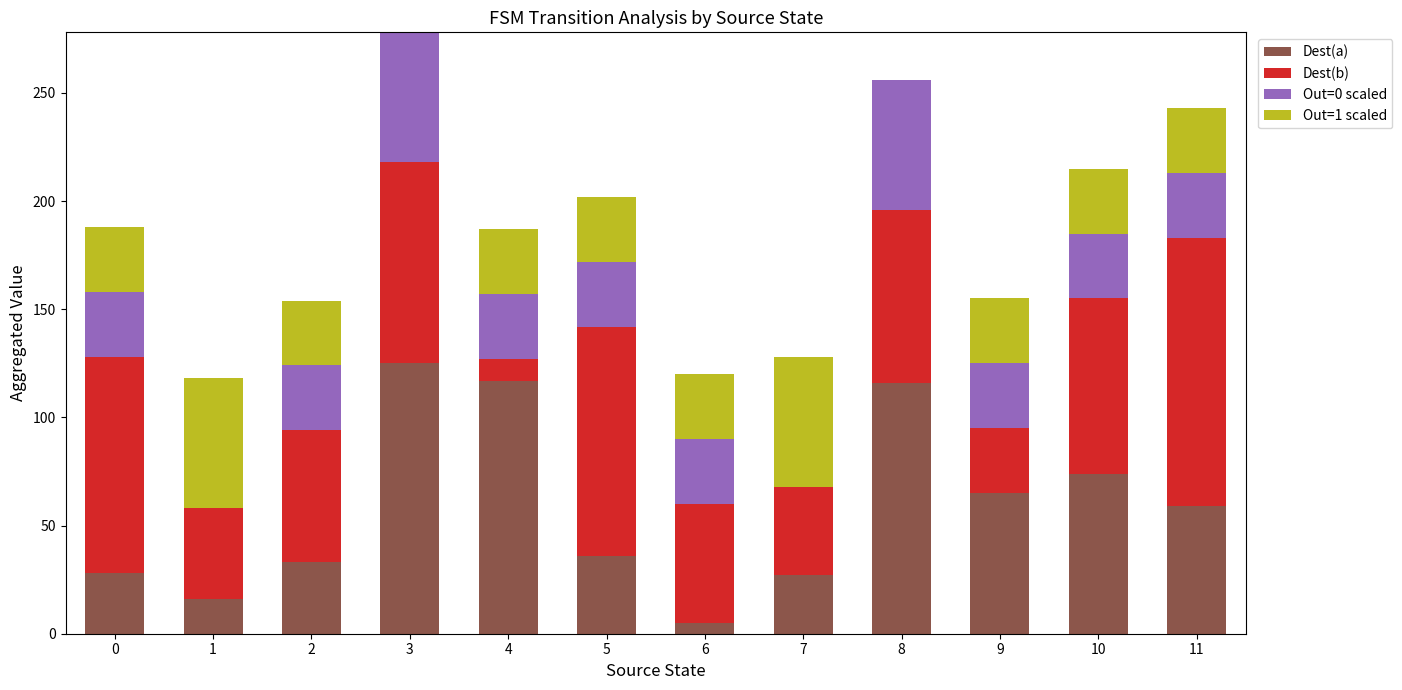

The Dest(a) series shows 162 at 8. True or false?

False